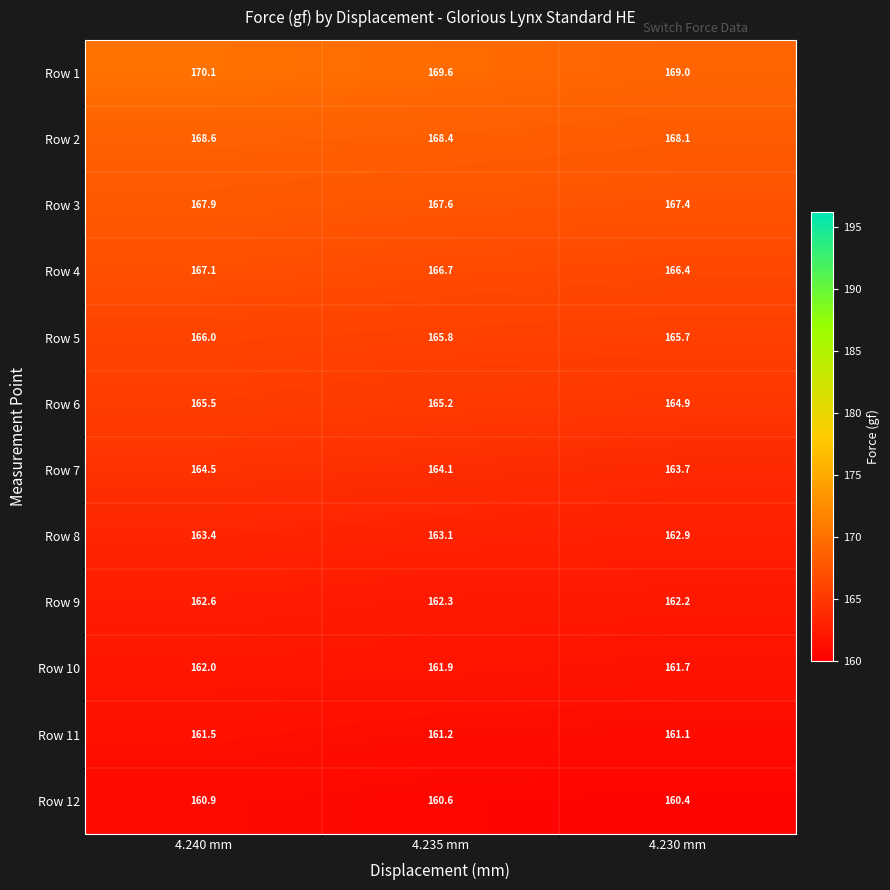

What is the difference between the highest and lowest values at 4.235 mm?

9.0